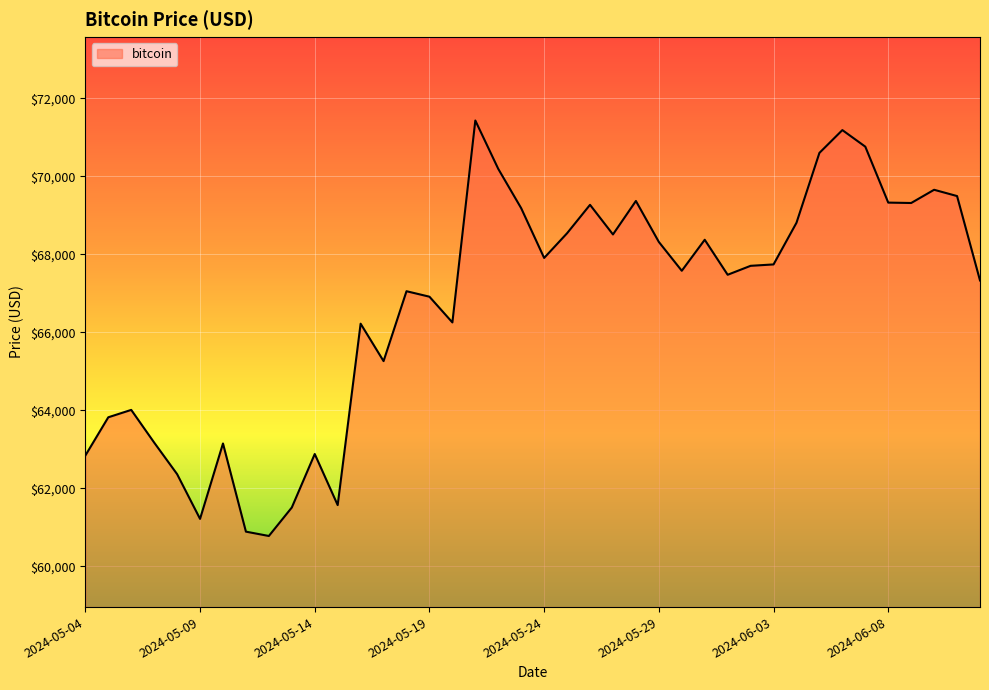

What is the smallest value displayed?

60777.0